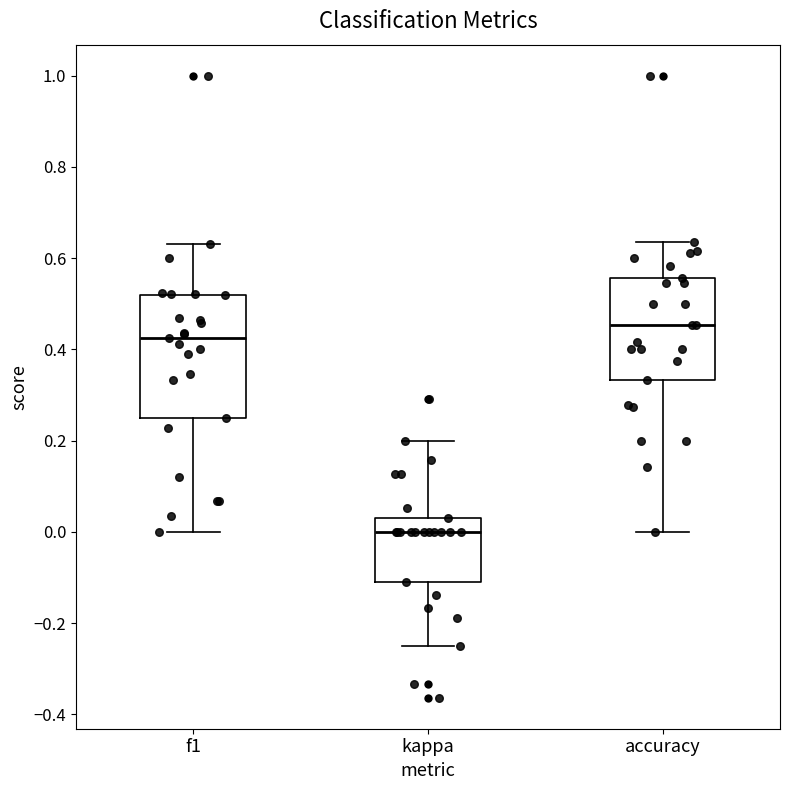

Which box's median line is the highest?

accuracy